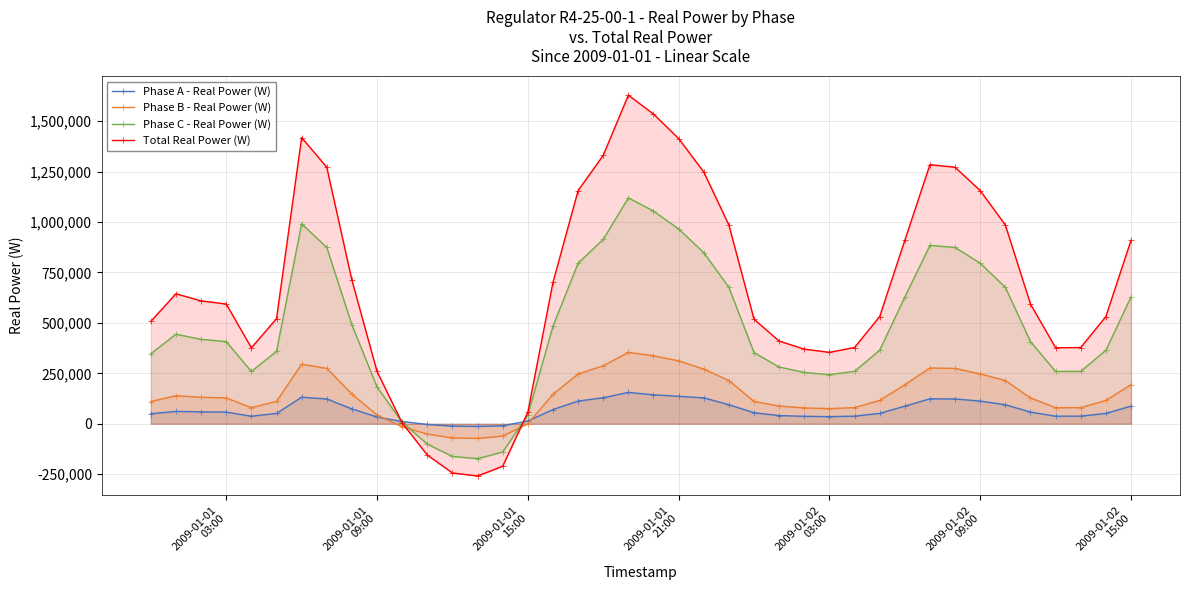

Which series has the largest total across all categories?

Total Real Power (W)